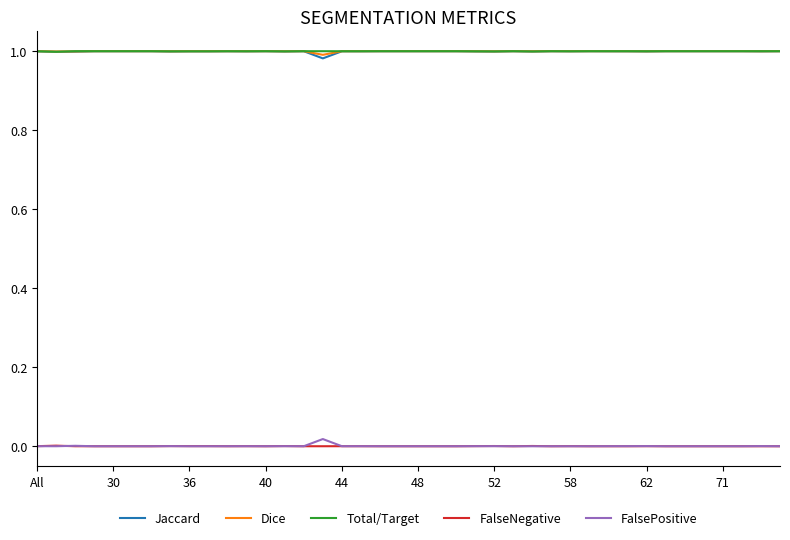

True or false: FalsePositive and Dice intersect in this chart.

False